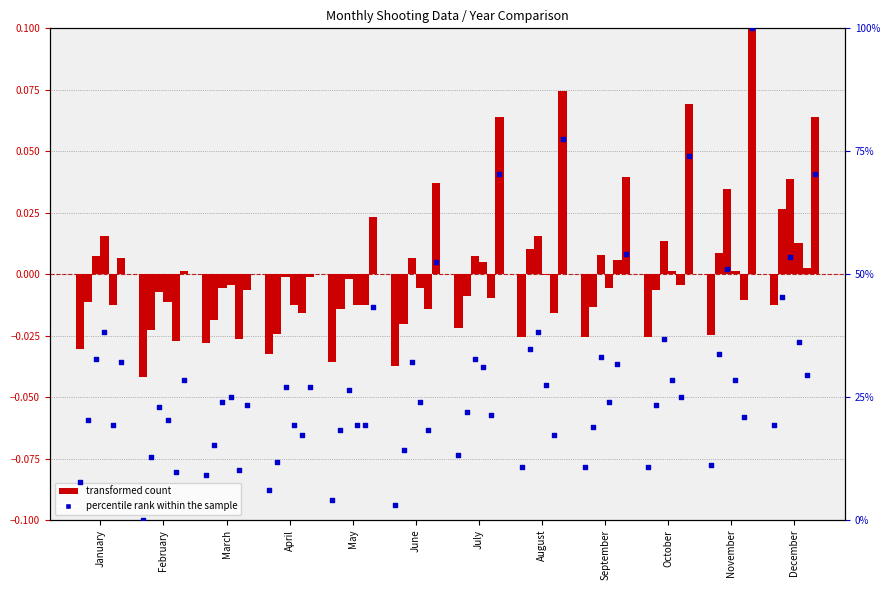

At how many categories does at least one series exceed 8?

12